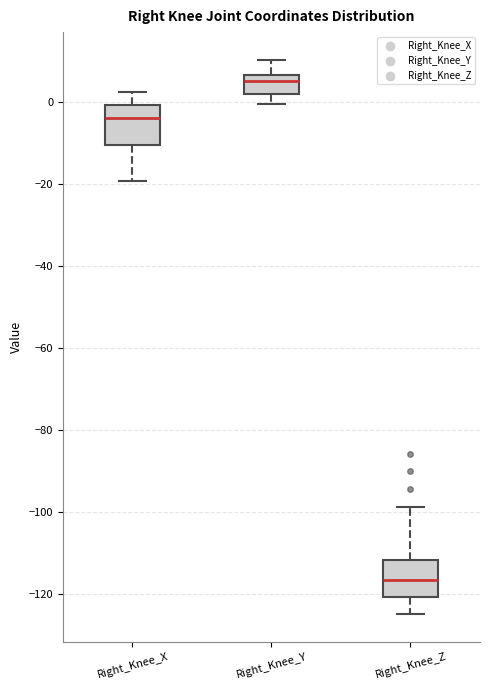

Reading left to right, transcribe this box plot: for each box, give where its median line is, the range the box spans, and where its two whiskers end, as read against the y-axis. The values are not printed on the chart, so give them approximately, as read against the axis.

Right_Knee_X: median -4, box -10 to 0, whiskers -20 to 2
Right_Knee_Y: median 6 (just below the box's upper edge), box 2 to 6, whiskers 0 to 10
Right_Knee_Z: median -116, box -120 to -112, whiskers -124 to -98